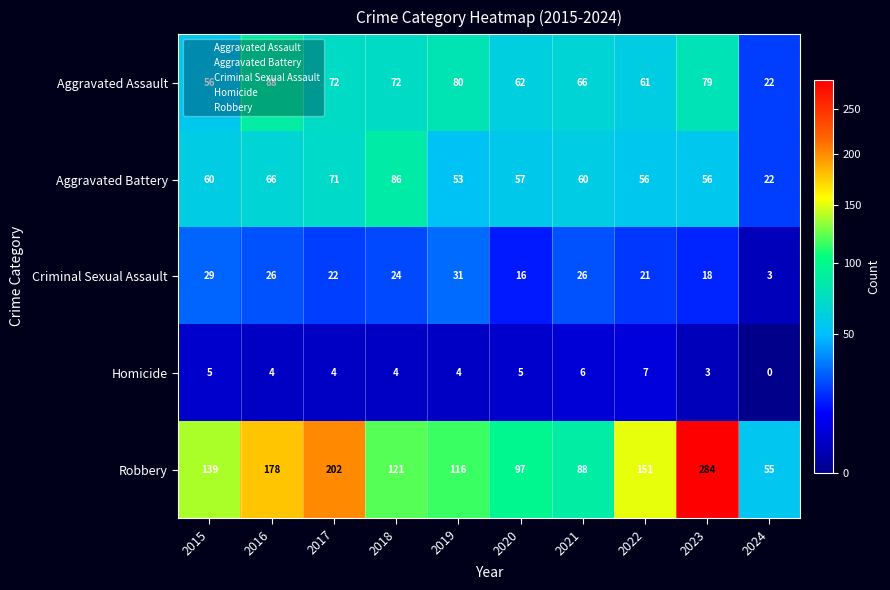

What is the difference between the maximum and minimum values in the Aggravated Battery series?

64